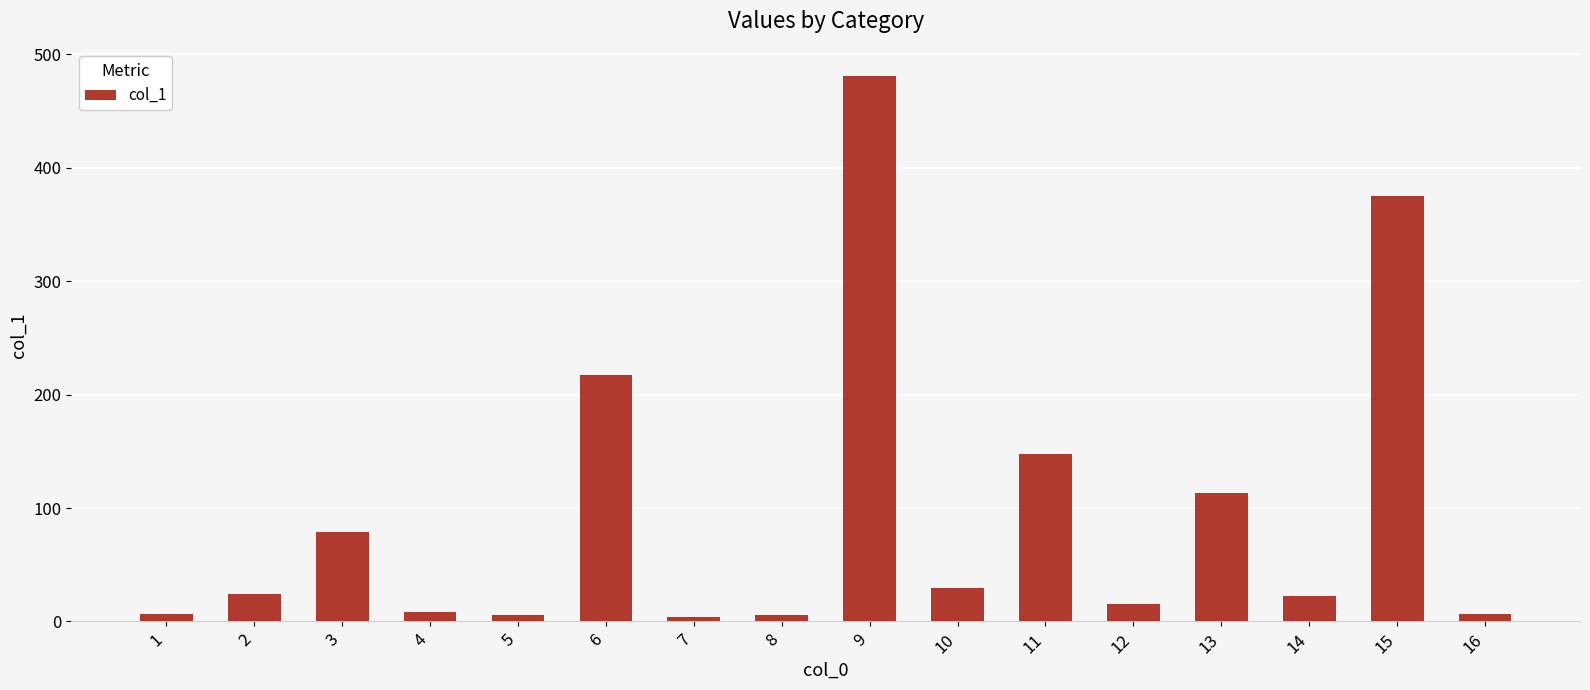

What is the average value?

96.4